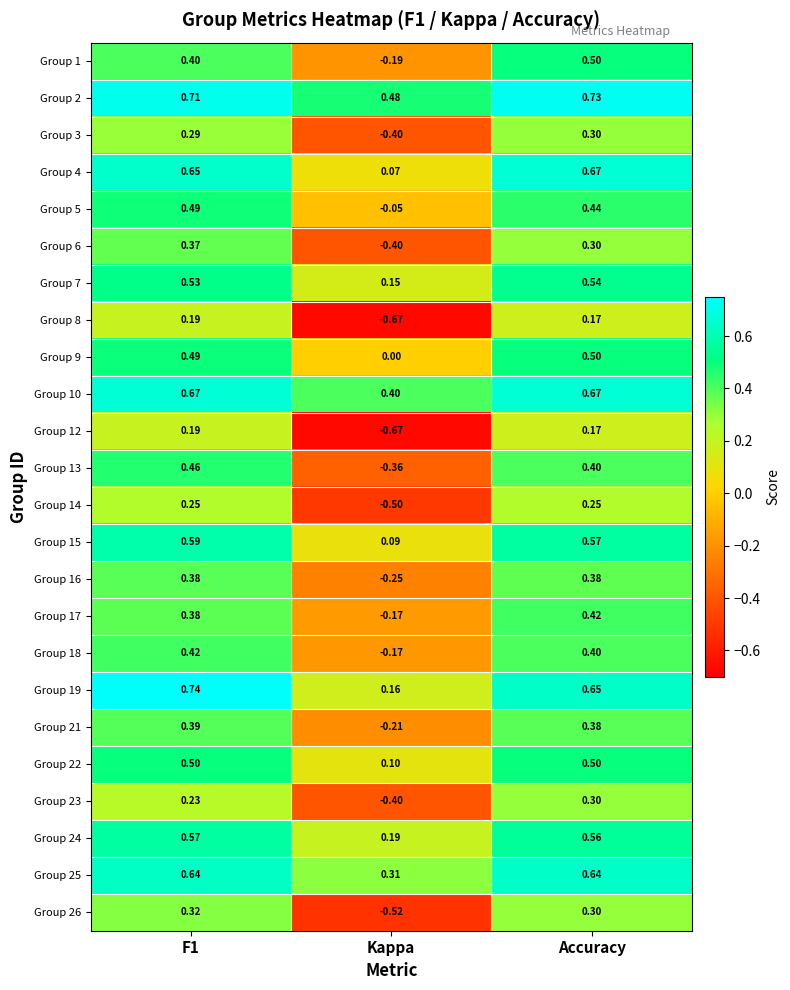

How many data points does each series have?

3